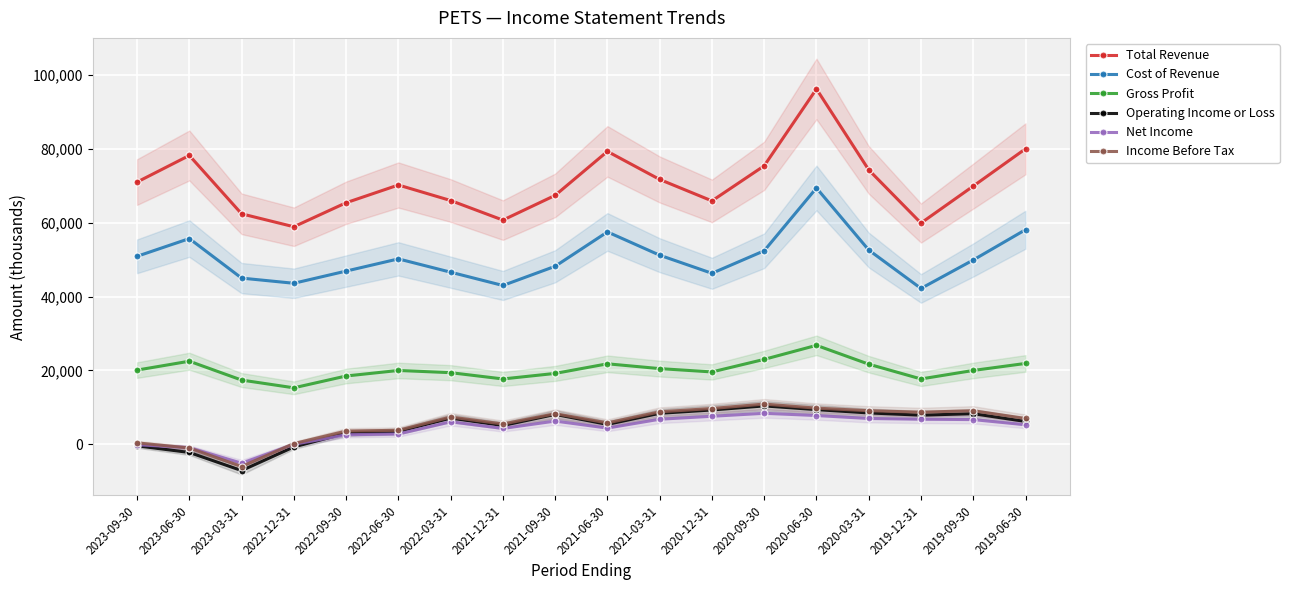

Reading left to right, list all the values displayed in this chart.

Total Revenue: 2023-09-30=71000	2023-06-30=78200	2023-03-31=62400	2022-12-31=58900	2022-09-30=65400	2022-06-30=70200	2022-03-31=66000	2021-12-31=60700	2021-09-30=67400	2021-06-30=79300	2021-03-31=71700	2020-12-31=65900	2020-09-30=75400	2020-06-30=96200	2020-03-31=74300	2019-12-31=59900	2019-09-30=69900	2019-06-30=80000
Cost of Revenue: 2023-09-30=50900	2023-06-30=55700	2023-03-31=45000	2022-12-31=43600	2022-09-30=46900	2022-06-30=50200	2022-03-31=46600	2021-12-31=43000	2021-09-30=48200	2021-06-30=57500	2021-03-31=51200	2020-12-31=46300	2020-09-30=52400	2020-06-30=69400	2020-03-31=52600	2019-12-31=42200	2019-09-30=49900	2019-06-30=58100
Gross Profit: 2023-09-30=20100	2023-06-30=22500	2023-03-31=17400	2022-12-31=15300	2022-09-30=18500	2022-06-30=20000	2022-03-31=19400	2021-12-31=17700	2021-09-30=19200	2021-06-30=21800	2021-03-31=20500	2020-12-31=19600	2020-09-30=23000	2020-06-30=26800	2020-03-31=21700	2019-12-31=17700	2019-09-30=20000	2019-06-30=21900
Operating Income or Loss: 2023-09-30=-400	2023-06-30=-2200	2023-03-31=-7100	2022-12-31=-700	2022-09-30=3000	2022-06-30=3500	2022-03-31=7100	2021-12-31=5100	2021-09-30=8100	2021-06-30=5400	2021-03-31=8400	2020-12-31=9300	2020-09-30=10400	2020-06-30=9400	2020-03-31=8500	2019-12-31=7900	2019-09-30=8300	2019-06-30=6200
Net Income: 2023-09-30=-100	2023-06-30=-900	2023-03-31=-5100	2022-12-31=0	2022-09-30=2600	2022-06-30=2800	2022-03-31=6100	2021-12-31=4300	2021-09-30=6300	2021-06-30=4400	2021-03-31=6800	2020-12-31=7600	2020-09-30=8400	2020-06-30=7800	2020-03-31=7000	2019-12-31=6800	2019-09-30=6700	2019-06-30=5300
Income Before Tax: 2023-09-30=400	2023-06-30=-1000	2023-03-31=-6000	2022-12-31=200	2022-09-30=3600	2022-06-30=3800	2022-03-31=7400	2021-12-31=5500	2021-09-30=8300	2021-06-30=5800	2021-03-31=8800	2020-12-31=9700	2020-09-30=10900	2020-06-30=9800	2020-03-31=9100	2019-12-31=8700	2019-09-30=9100	2019-06-30=7000